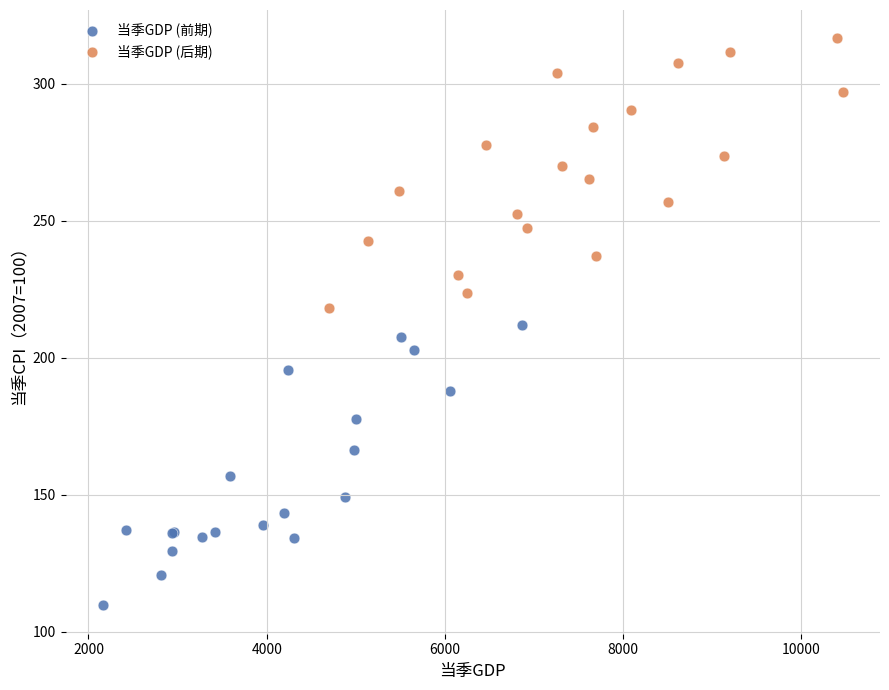

What are all the series names shown in the legend?

当季GDP (前期), 当季GDP (后期)